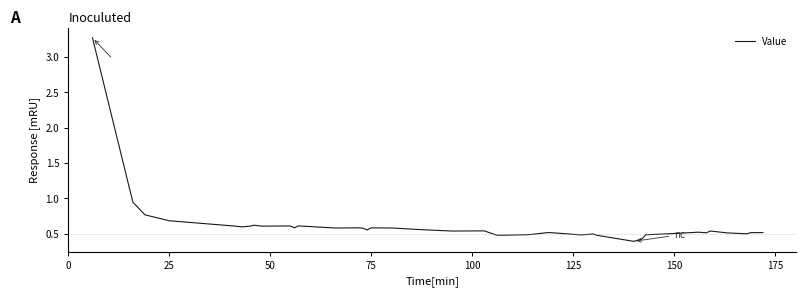

How many series are shown in this chart?

1